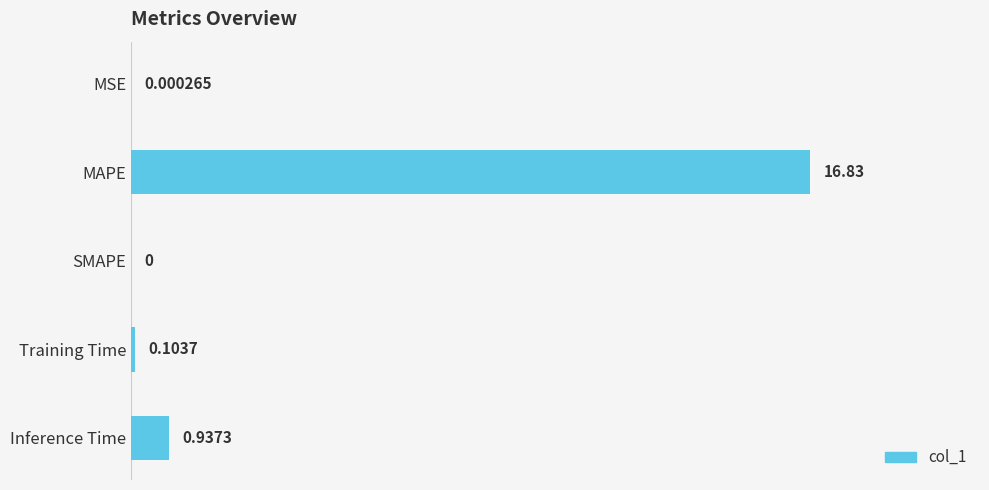

How many data points are above 0?

4